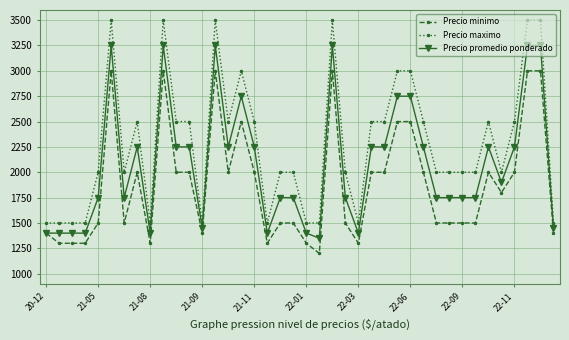

Which series has the largest range (max minus min)?

Precio maximo